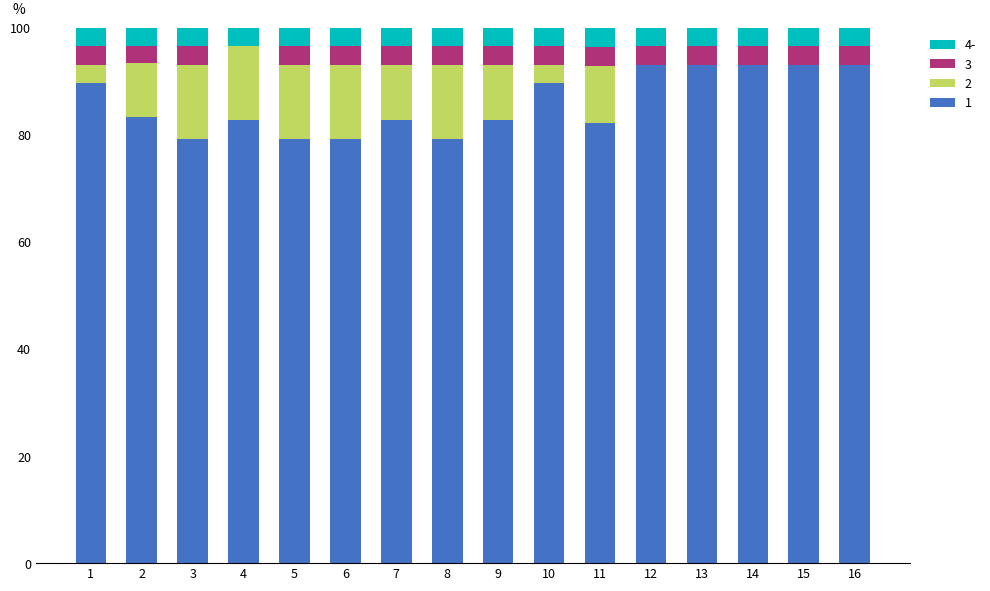

What is the maximum value for 1?

93.1